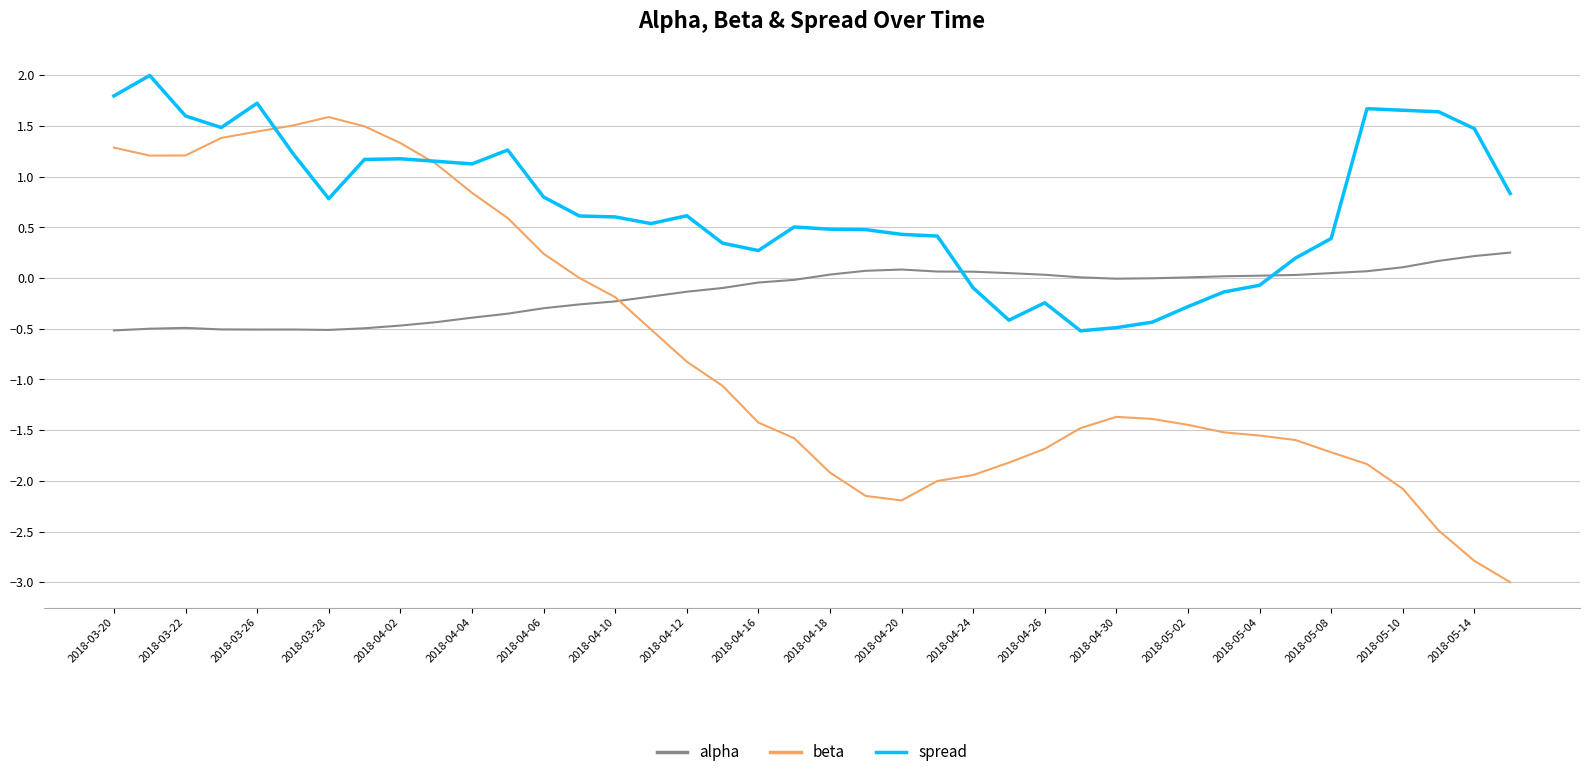

True or false: spread and beta intersect in this chart.

True